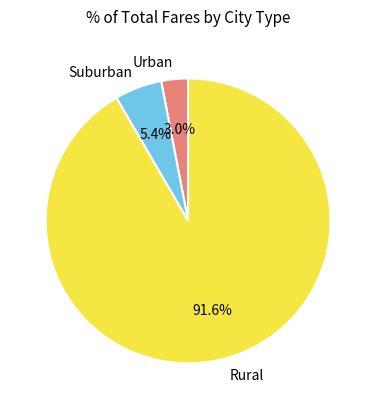

Rank the categories by value from lowest to highest.

Urban, Suburban, Rural